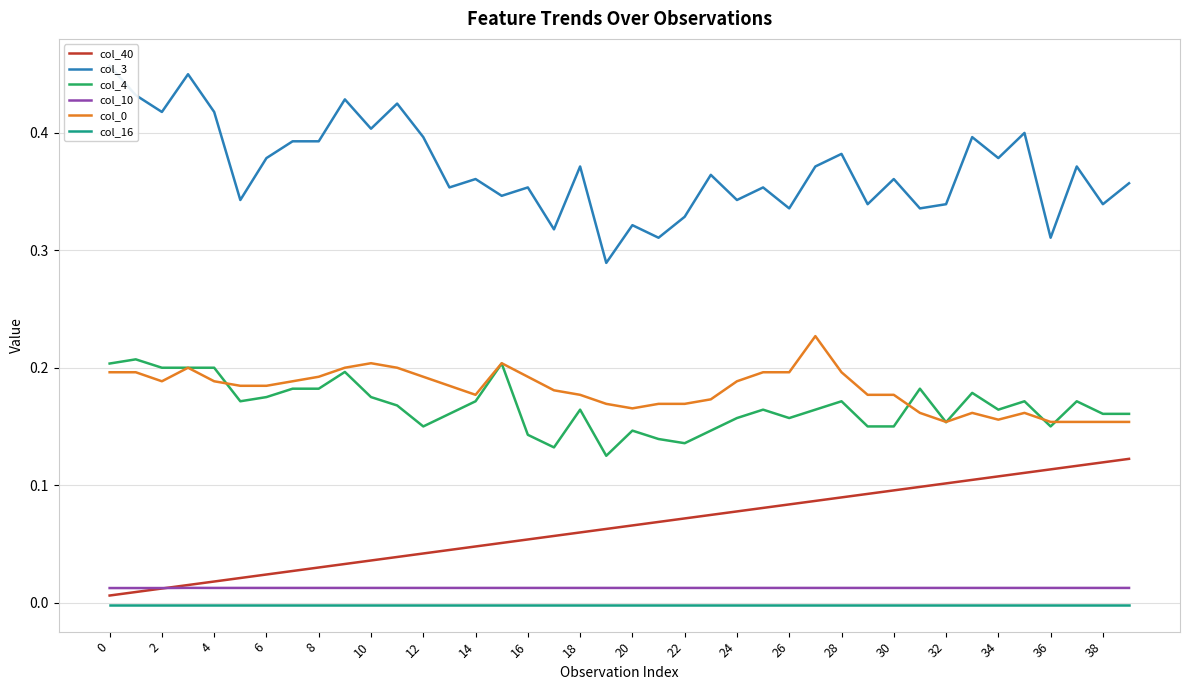

What is the sum of all col_3 values?

14.8